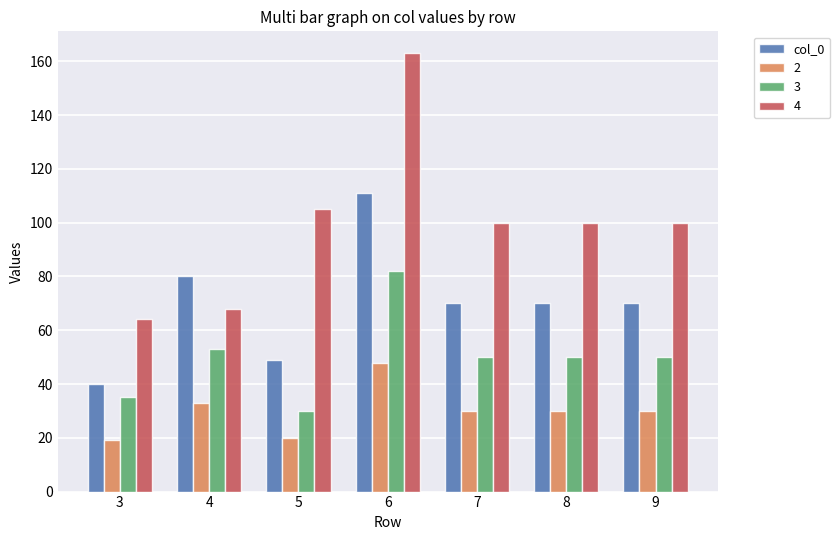

Is it true that 2 equals 11 at 5?

False